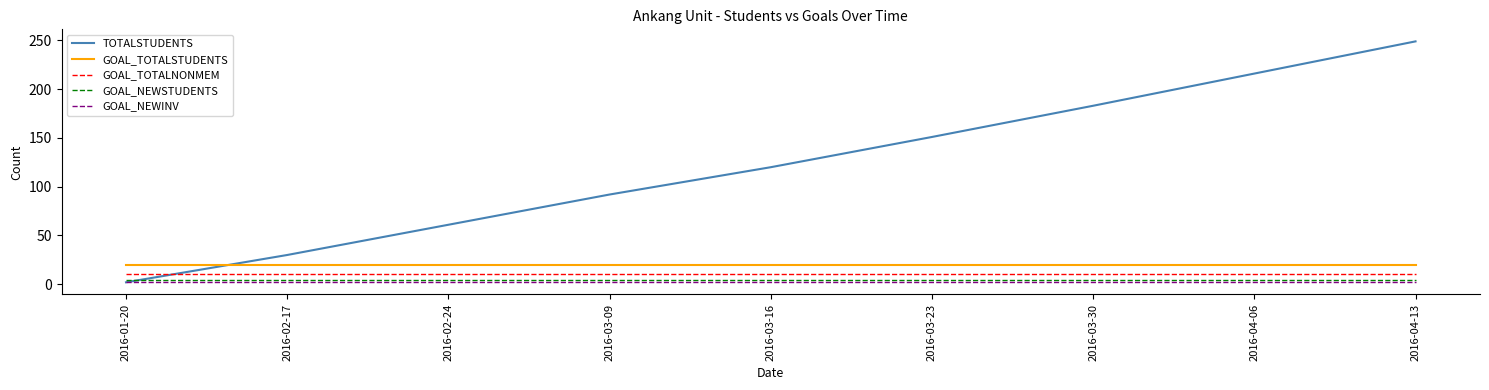

Is this an area chart (filled region under the line)?

No